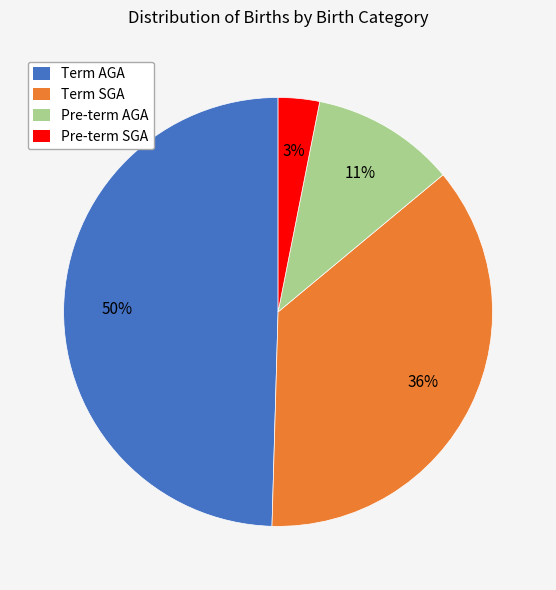

Count the number of slices in the pie.

4